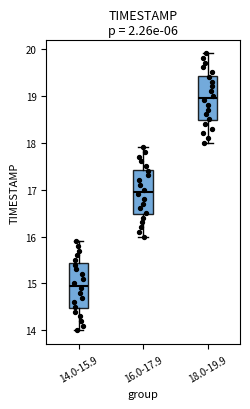

Which box has the lowest median line?

14.0-15.9